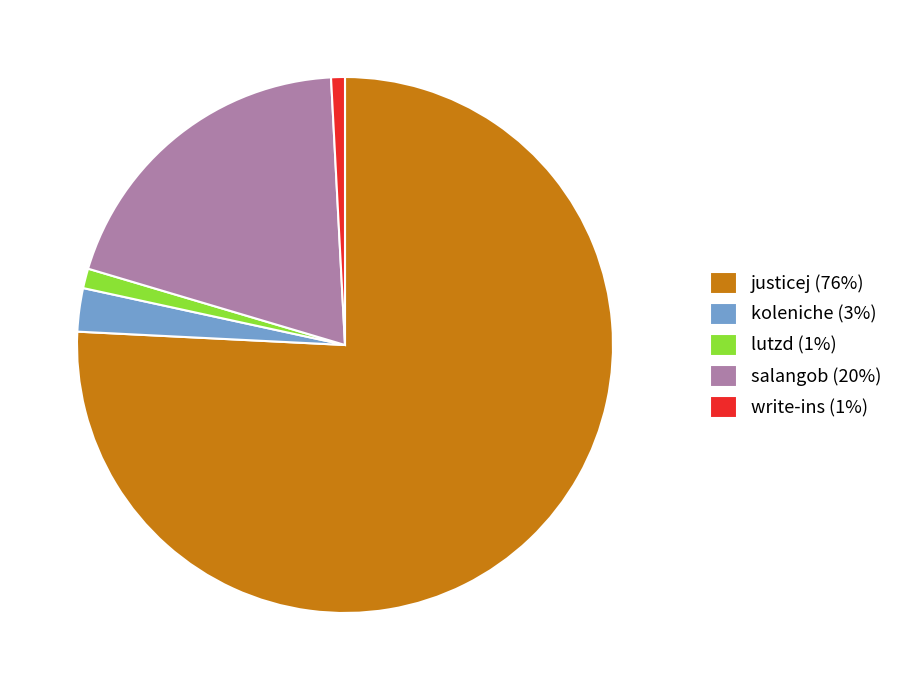

Do write-ins (1%) and salangob (20%) together represent more than half of the pie?

No